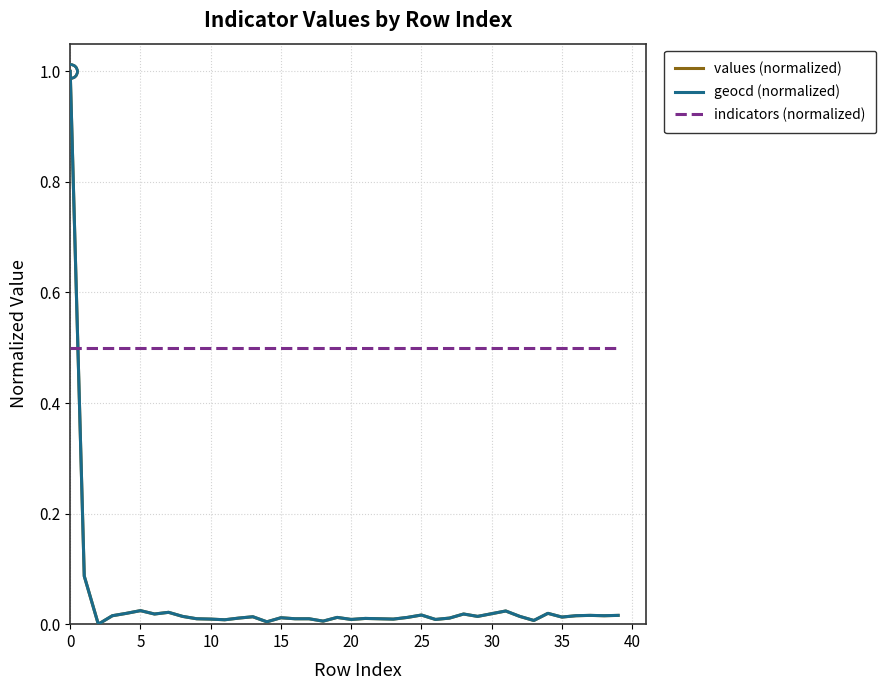

What is the sum of all indicators (normalized) values?

20.0